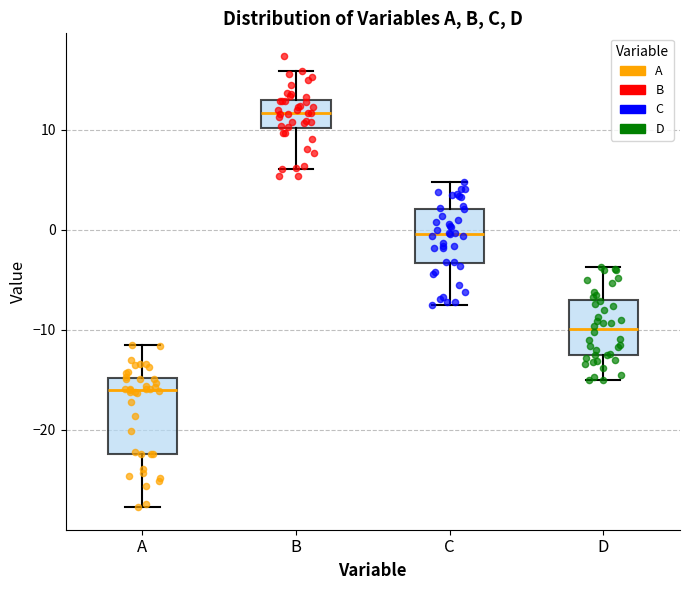

Which box is the tallest, from its lower edge to its upper edge?

A